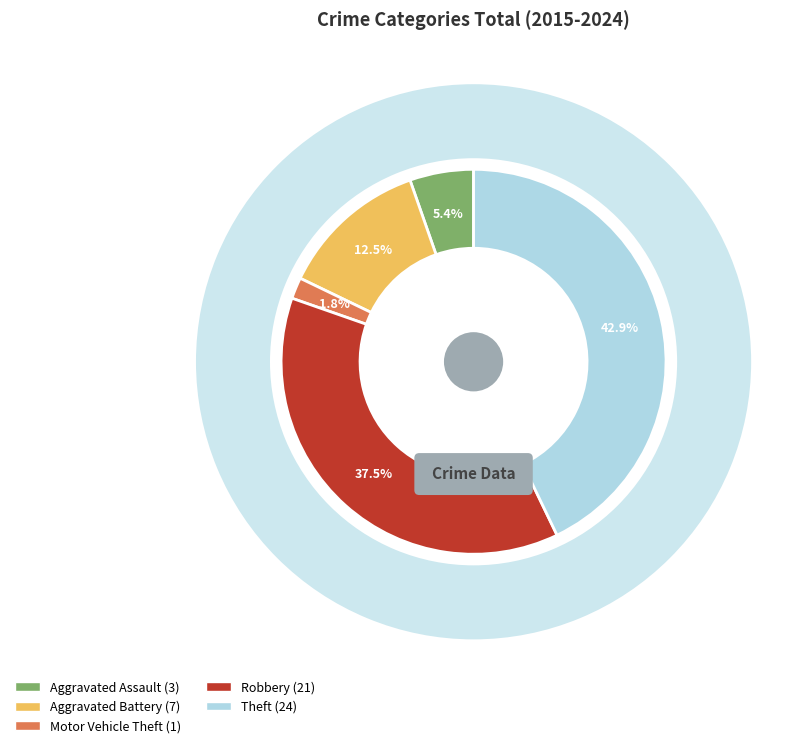

Is there a majority slice in this chart?

No